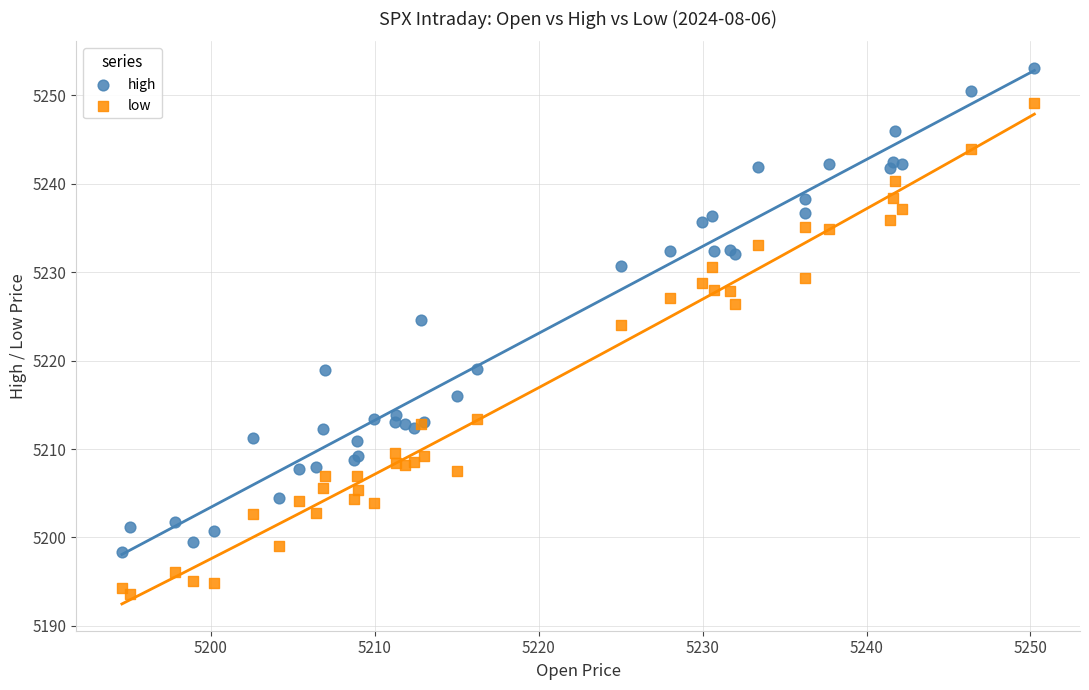

What is the X range (max minus min) for the scatter plot?

55.7